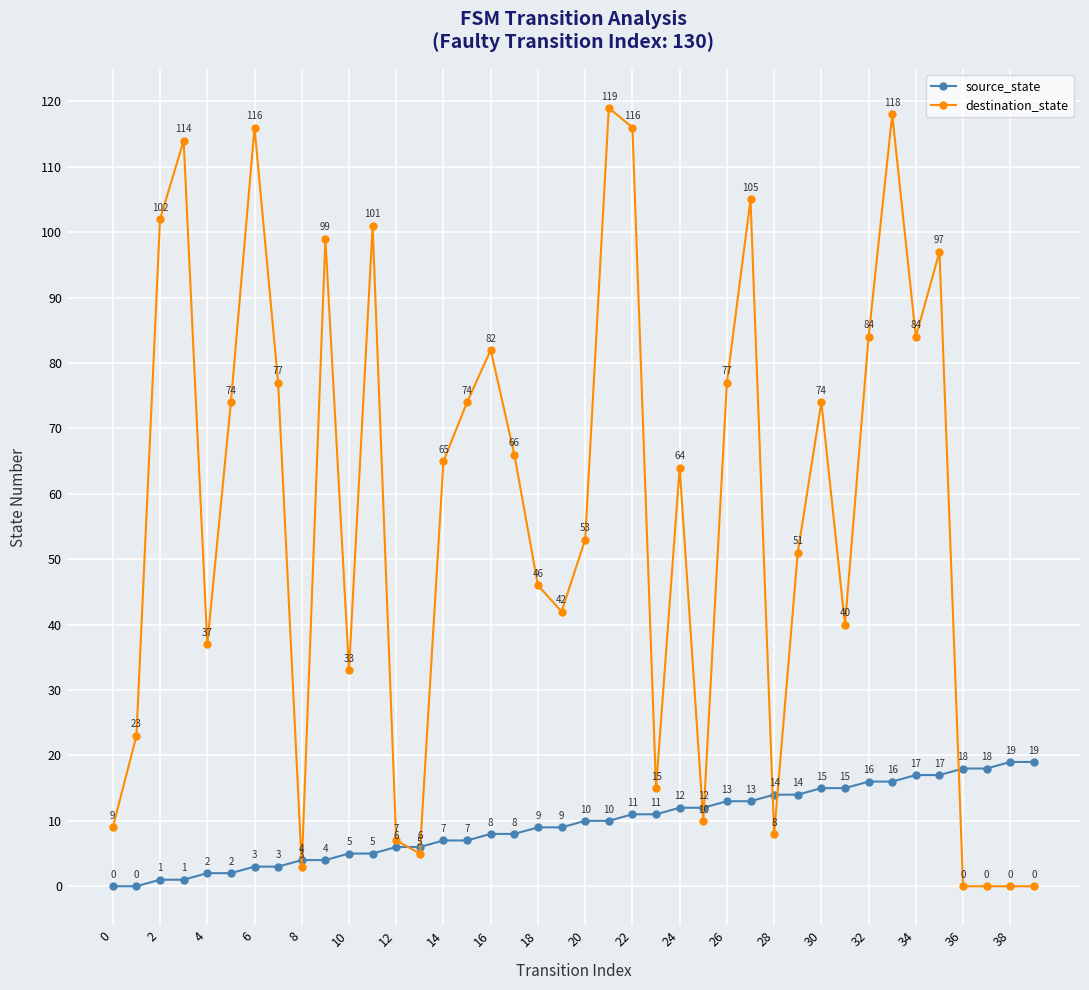

How many intersections are there between source_state and destination_state?

9